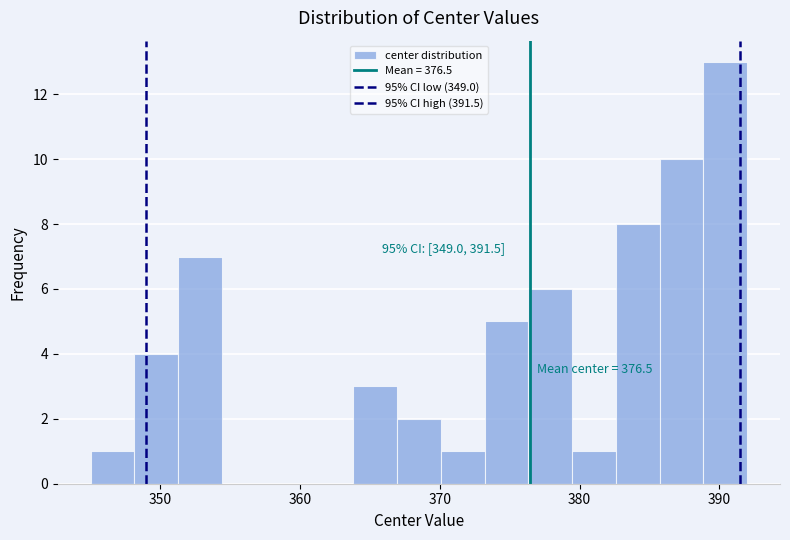

Read against the x-axis, roughly where is the centre of the tallest bar?

390